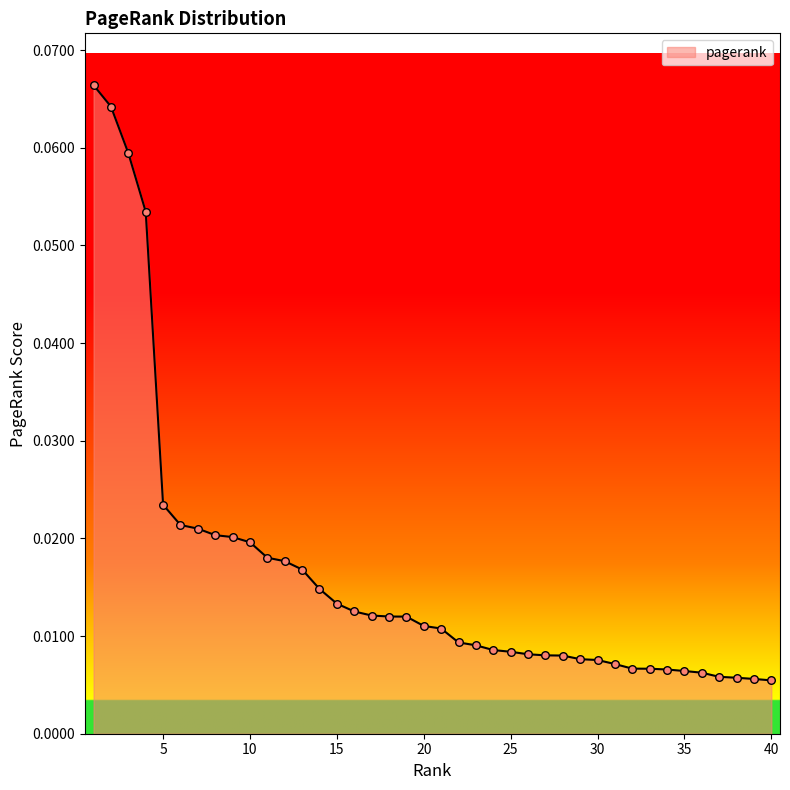

Does the chart have visible grid lines?

No